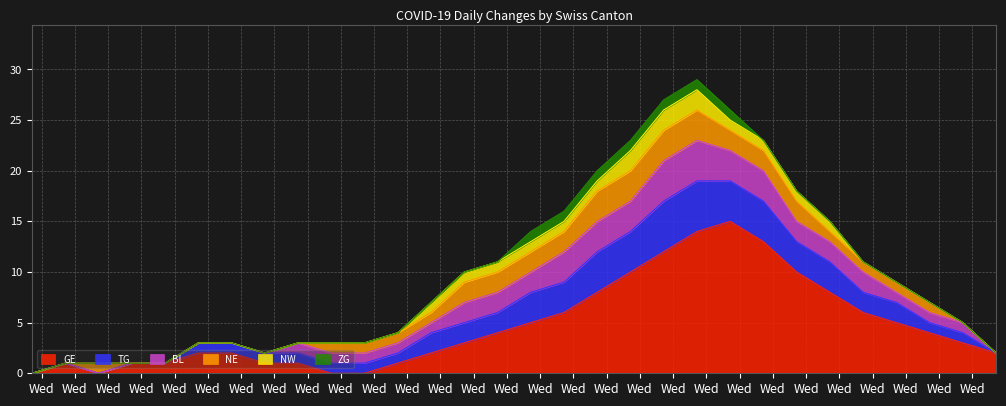

What value does the NE series have at 2020-09-28?

3